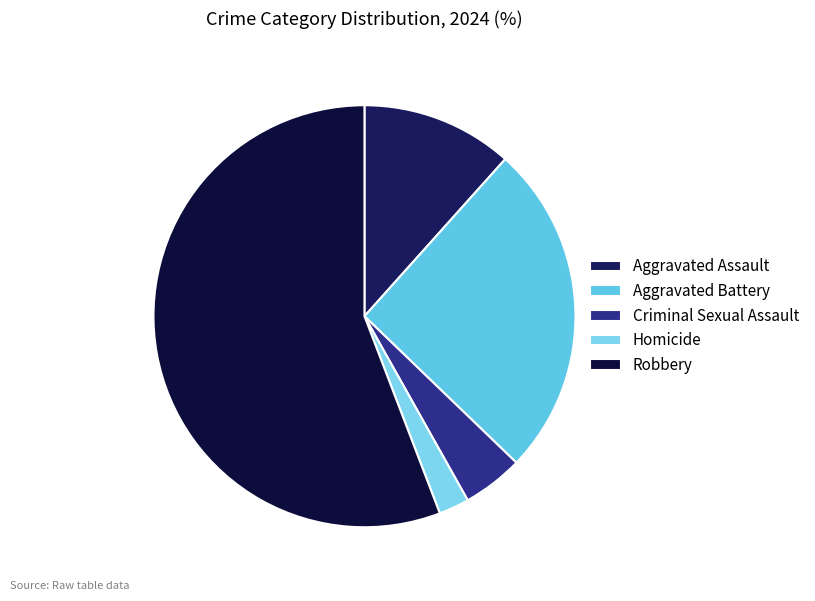

How many slices are in this pie chart?

5